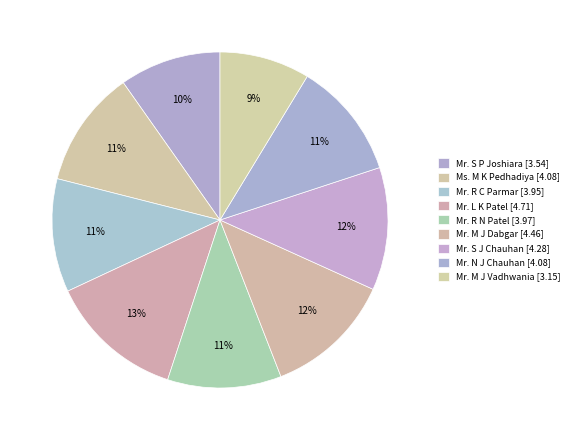

Is it true that Mr. R N Patel is 1% of the pie?

False